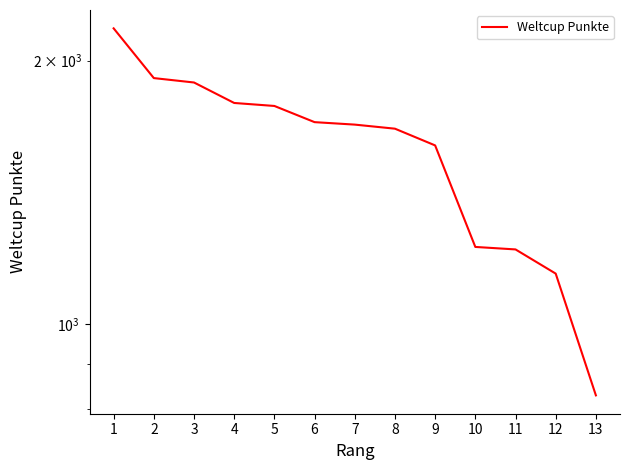

How many data points does each series have?

13